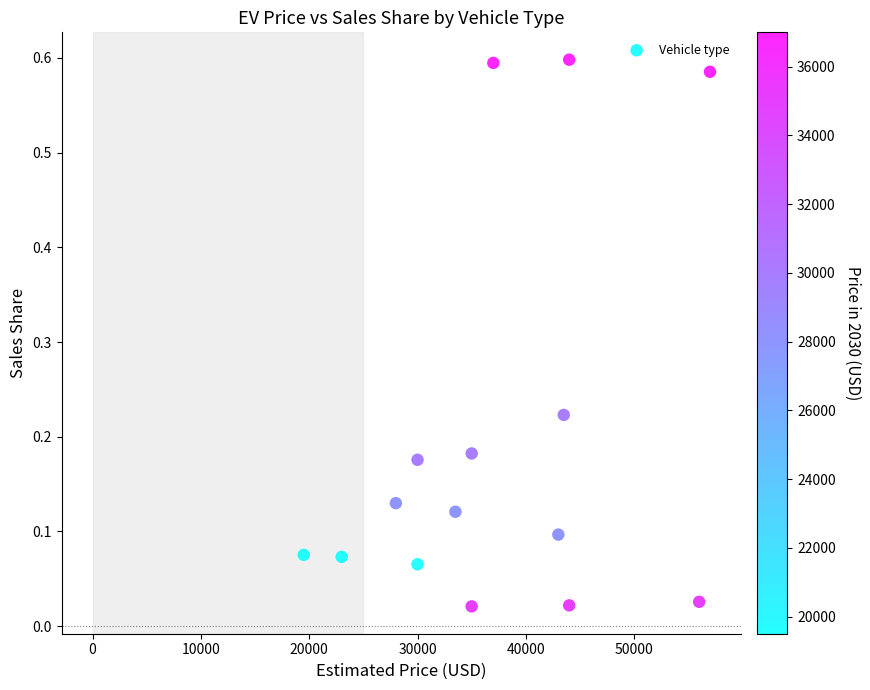

What is the range of X values (max minus min)?

37500.0